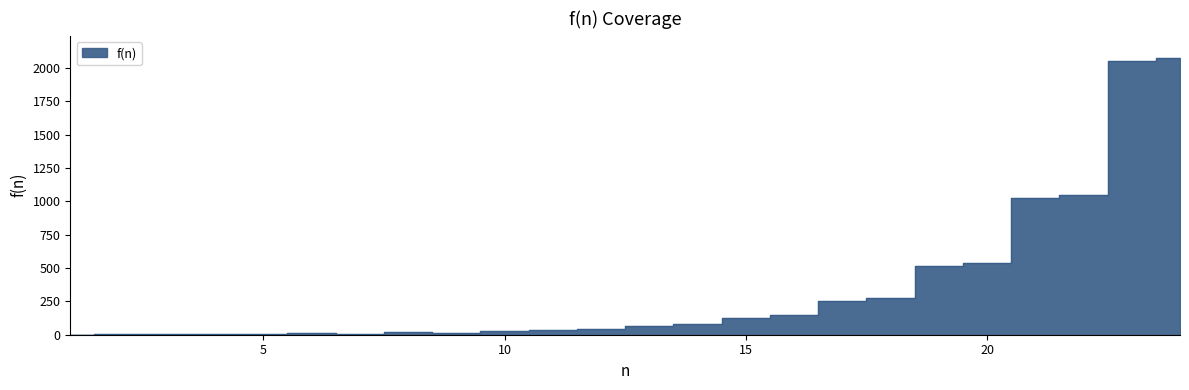

Reading left to right, what are all the values shown in this chart?

1=1	2=5	3=2	4=8	5=4	6=12	7=8	8=18	9=16	10=28	11=32	12=46	13=64	14=80	15=128	16=146	17=256	18=276	19=512	20=534	21=1024	22=1048	23=2048	24=2074